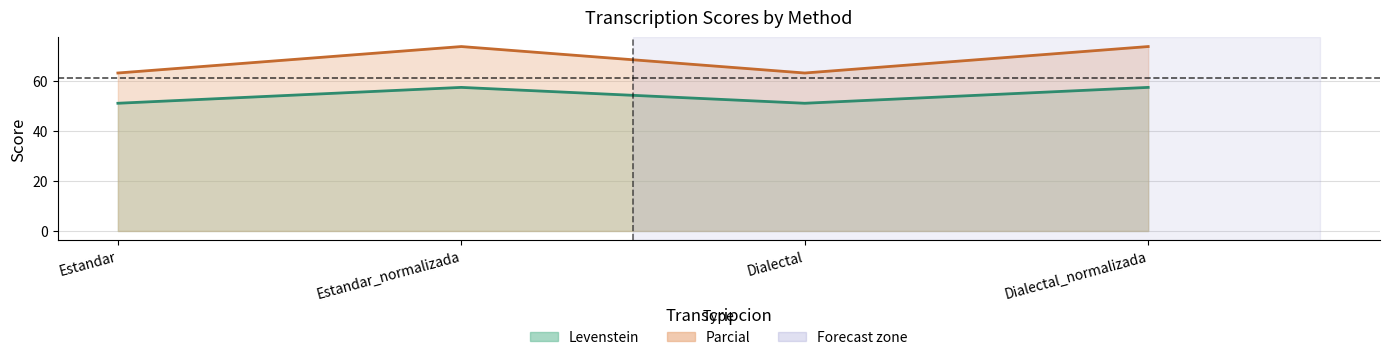

What is the sum of the Levenstein values at Estandar and Dialectal_normalizada?

137.1